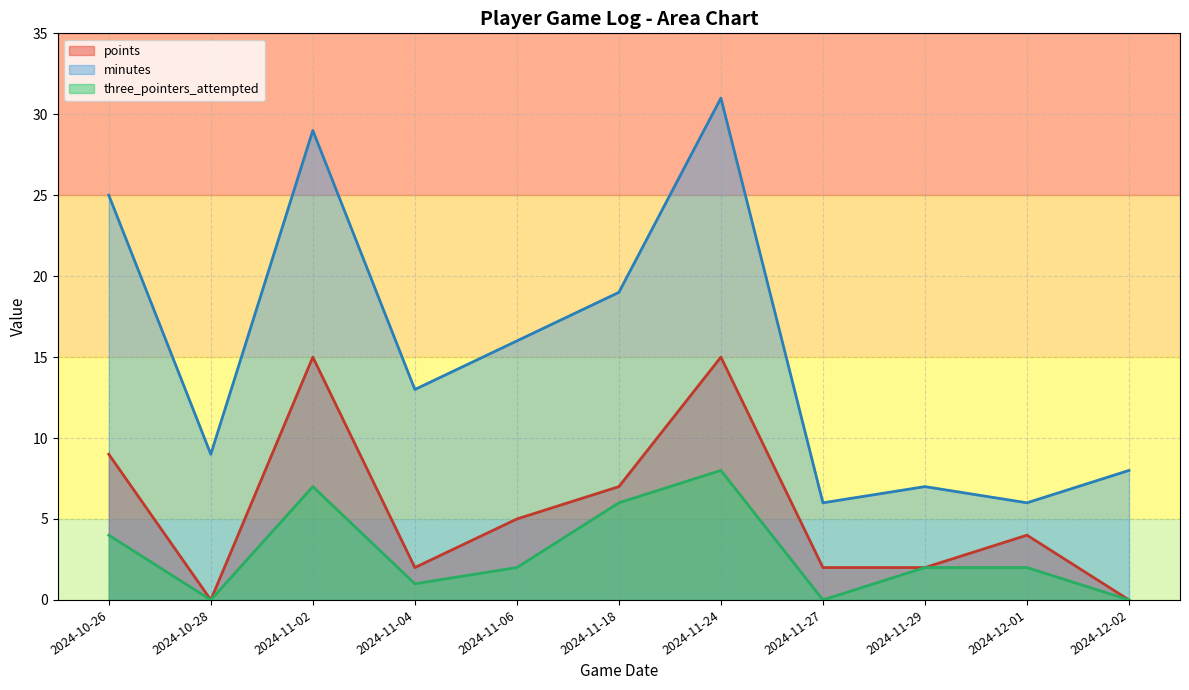

What is the label of the 10th point from the left?

2024-12-01